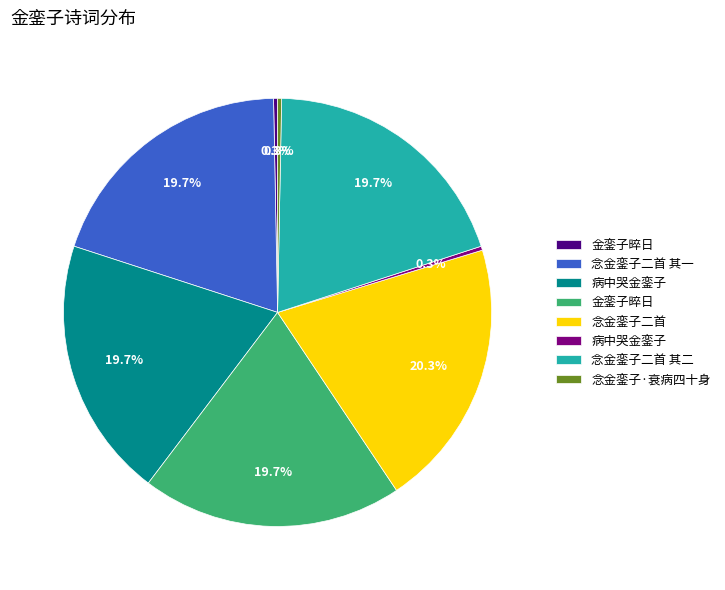

Is there any slice that represents more than half of the pie?

No